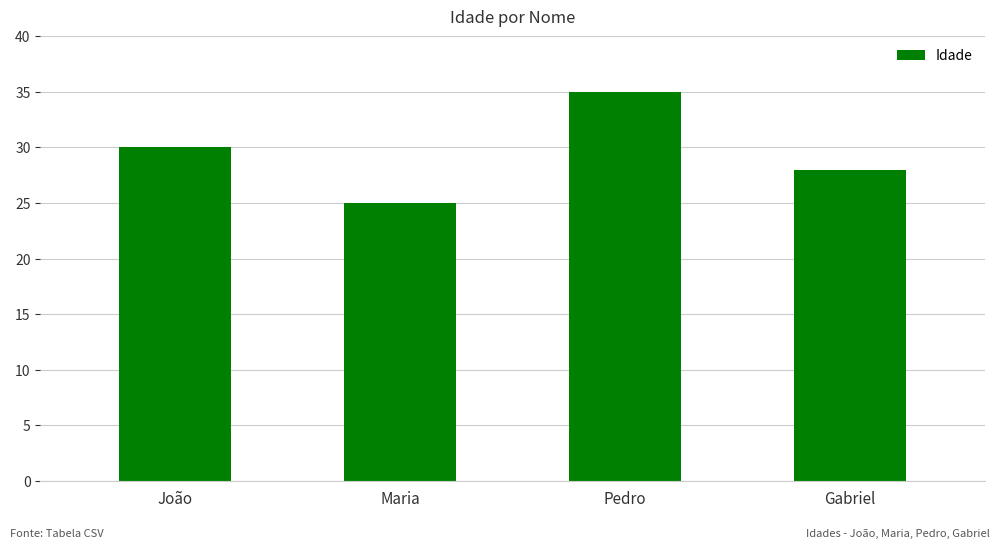

Does the chart contain stacked bars?

No